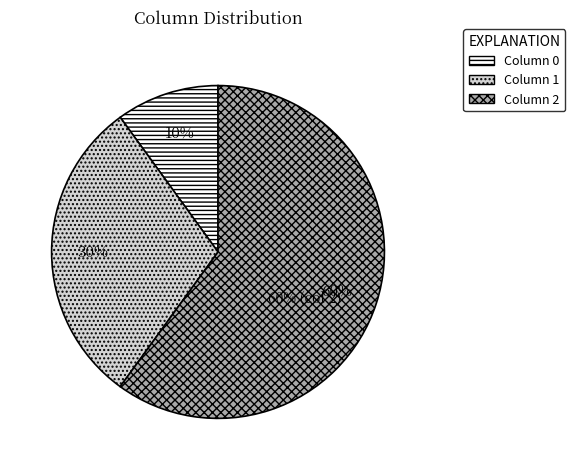

Which category has the biggest portion of the pie?

2